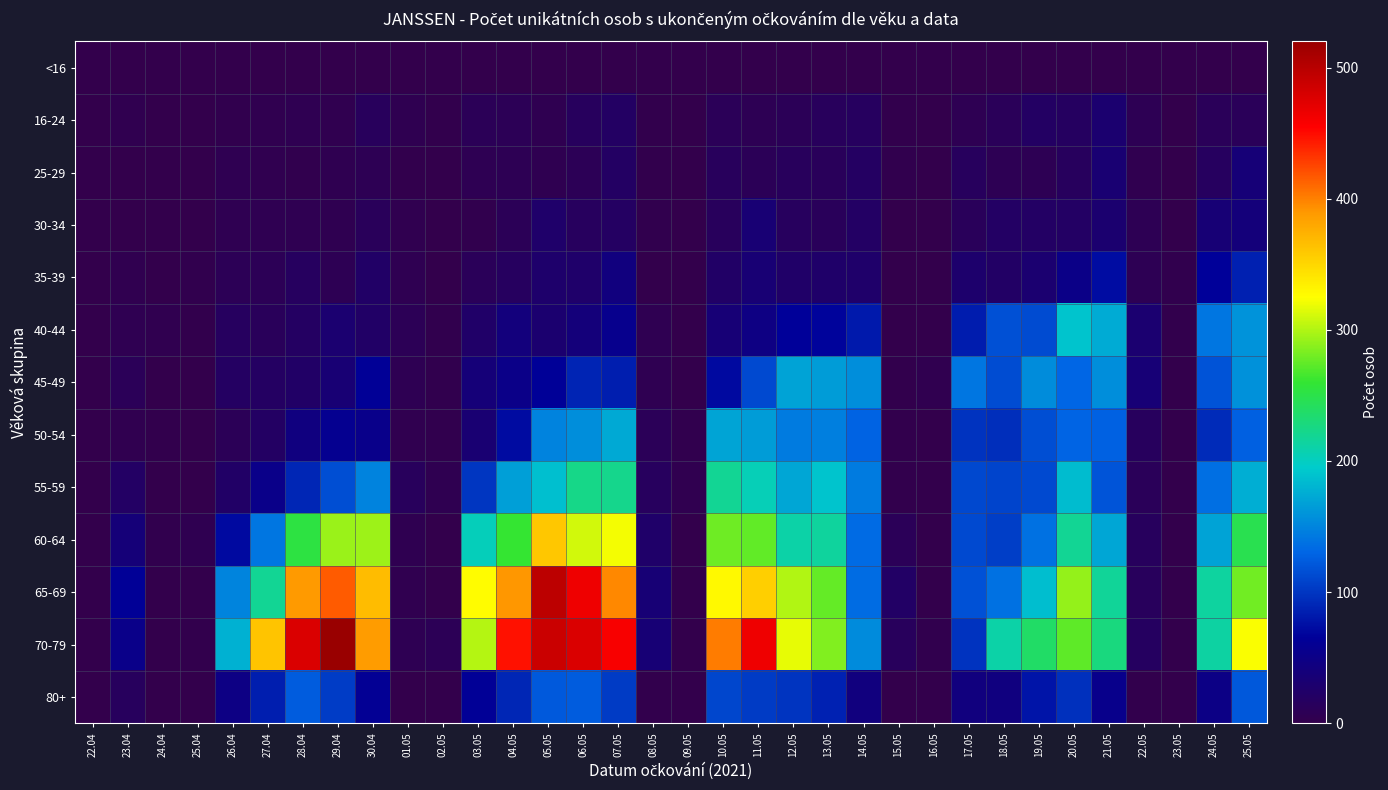

What is the total value across all series at 20.05?

1619